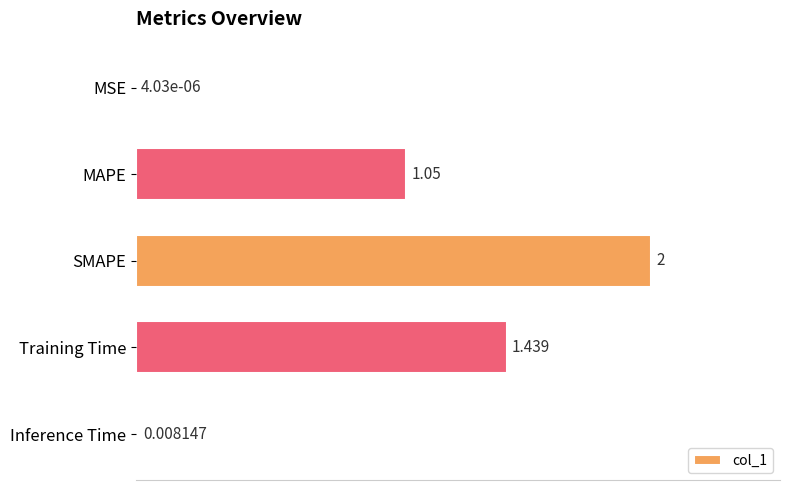

At which label is the value closest to 1?

MAPE